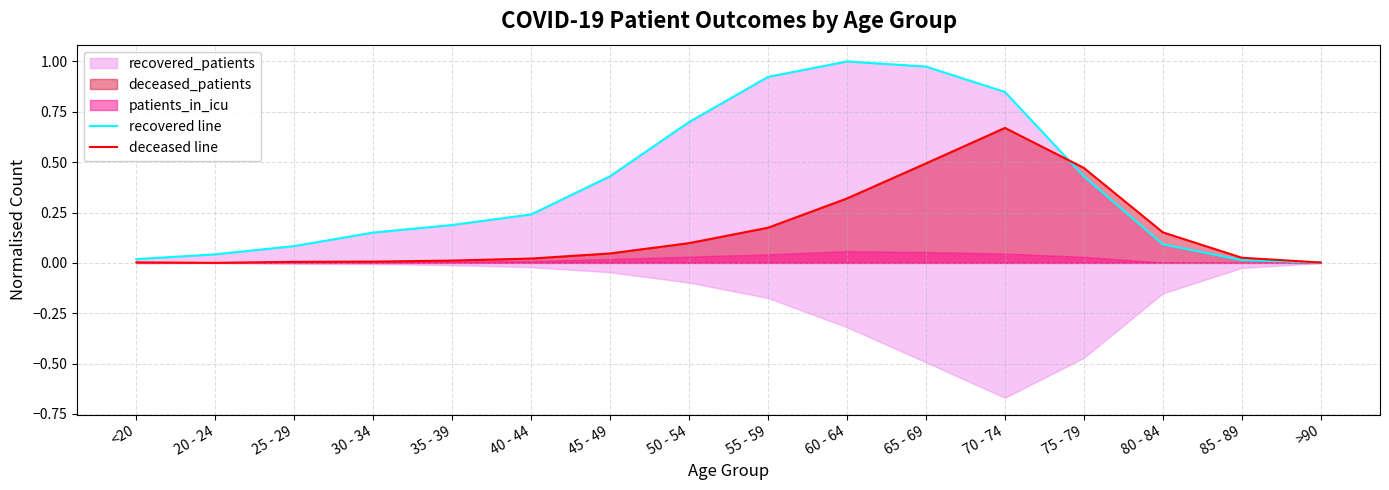

In recovered line, how many points are higher than both neighbors (excluding endpoints)?

1